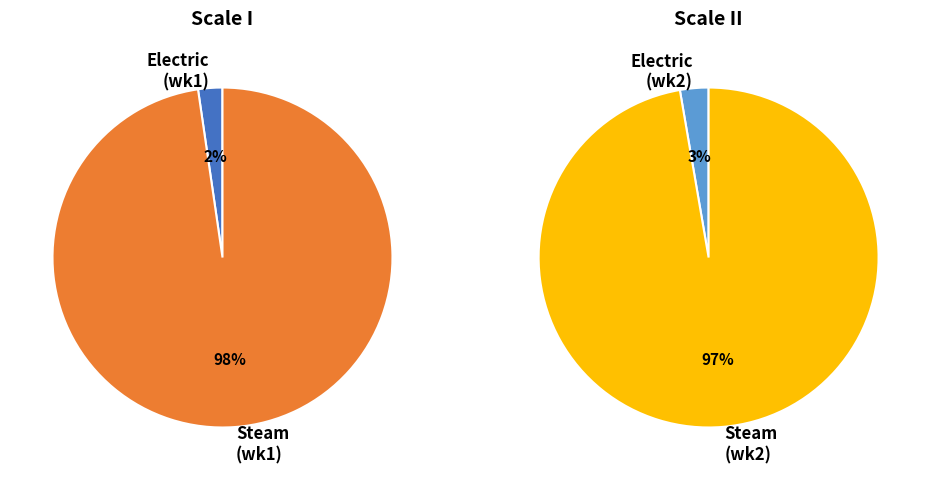

The Electric slice represents 1% of the pie. True or false?

False